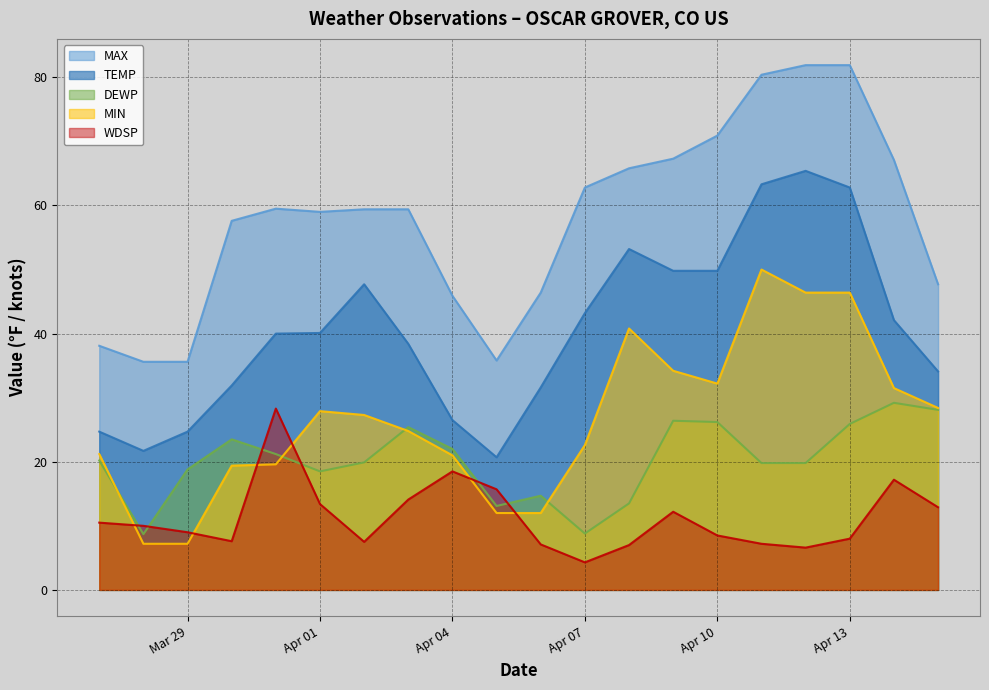

At which category does DEWP reach its first local peak?

2023-03-30